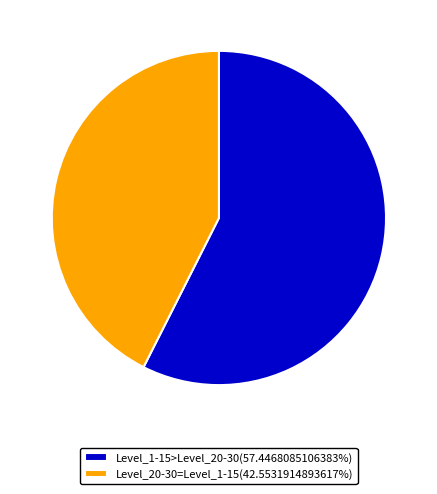

Count the number of slices in the pie.

2